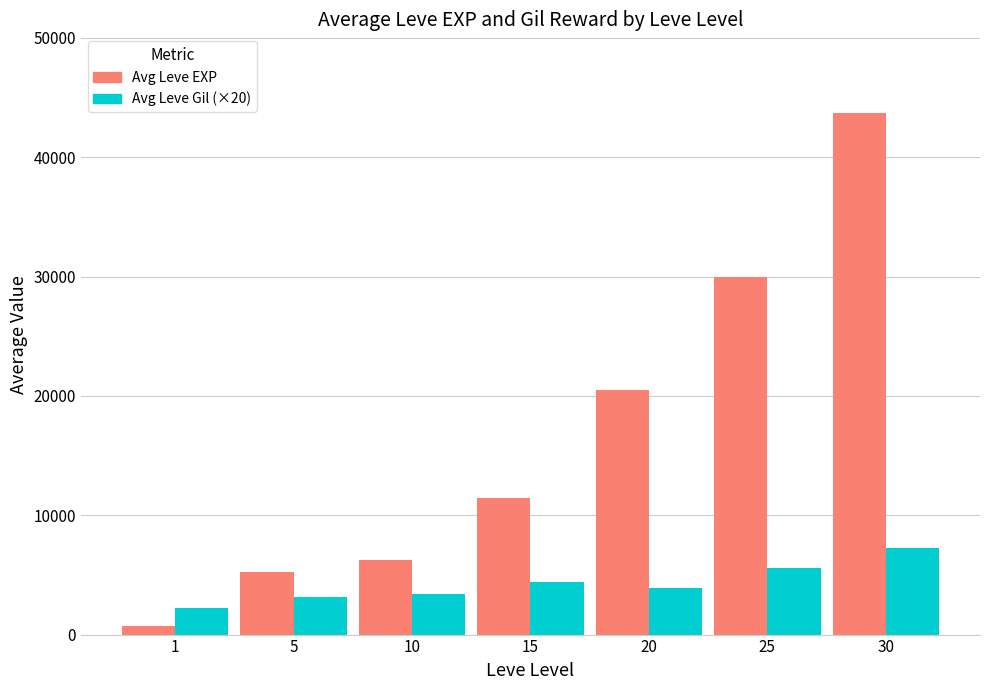

Reading left to right, what are all the values shown in this chart?

Avg Leve EXP: 1=715	5=5235	10=6247	15=11468	20=20474	25=29925	30=43731
Avg Leve Gil (×20): 1=2240	5=3140	10=3420	15=4440	20=3940	25=5600	30=7220